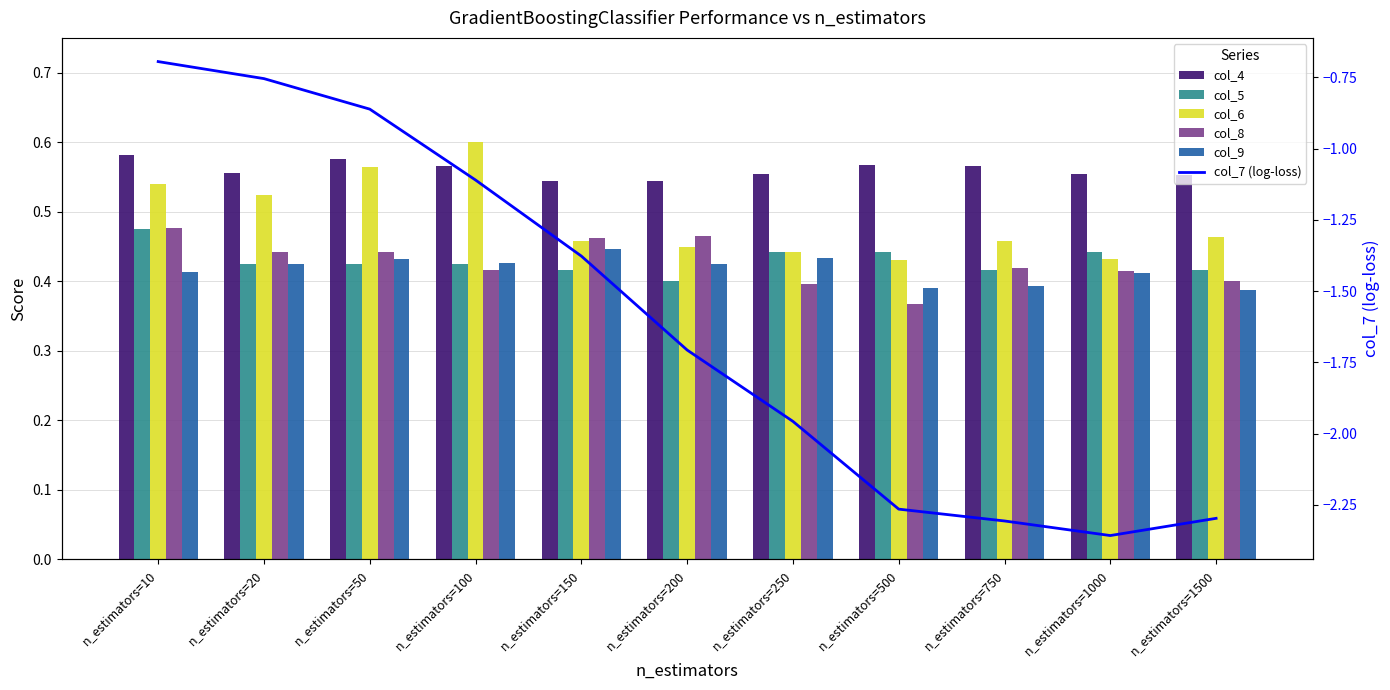

Reading left to right, extract all data points from this chart.

col_4: 0.6	0.6	0.6	0.6	0.5	0.5	0.6	0.6	0.6	0.6	0.6
col_5: 0.5	0.4	0.4	0.4	0.4	0.4	0.4	0.4	0.4	0.4	0.4
col_6: 0.5	0.5	0.6	0.6	0.5	0.4	0.4	0.4	0.5	0.4	0.5
col_8: 0.5	0.4	0.4	0.4	0.5	0.5	0.4	0.4	0.4	0.4	0.4
col_9: 0.4	0.4	0.4	0.4	0.4	0.4	0.4	0.4	0.4	0.4	0.4
col_7 (log-loss): -0.7	-0.8	-0.9	-1.1	-1.4	-1.7	-2.0	-2.3	-2.3	-2.4	-2.3